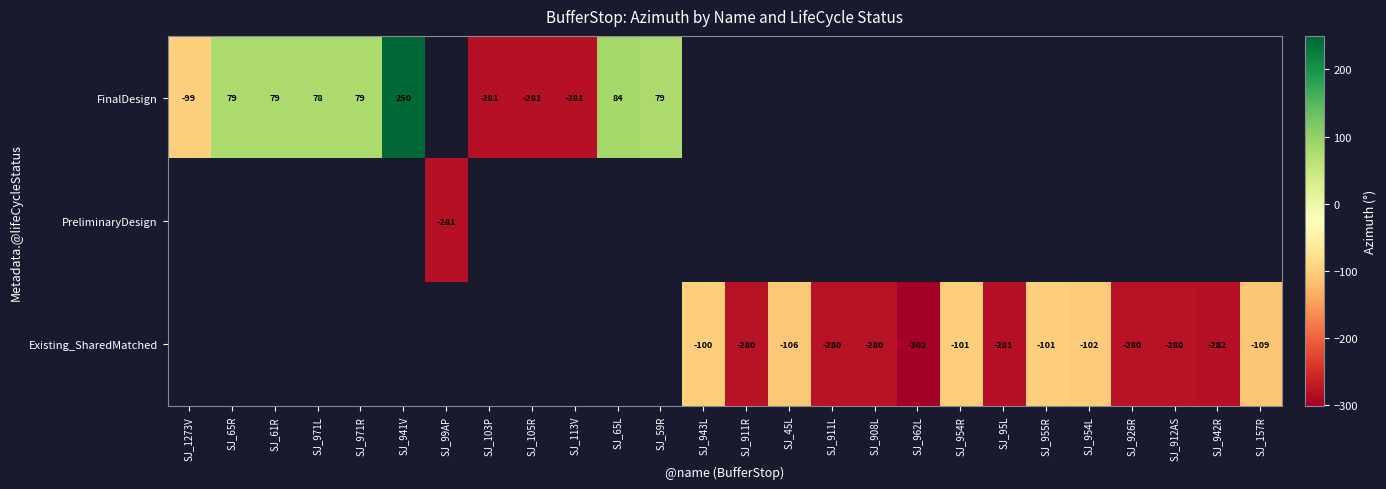

True or false: FinalDesign has a value of -157 at SJ_105R.

False